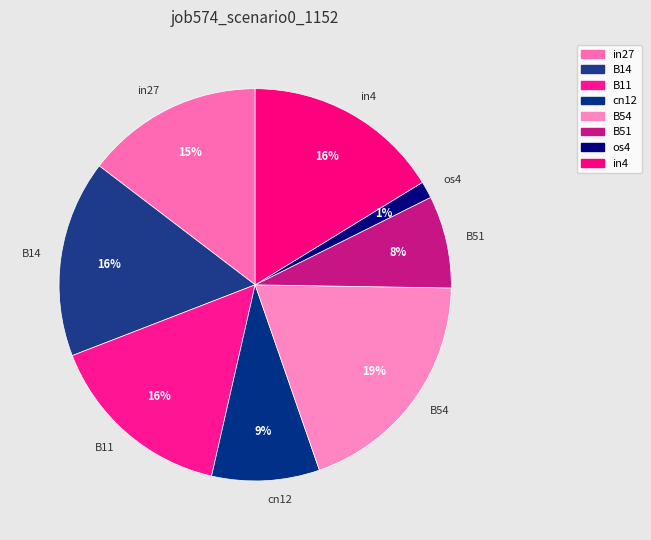

Which category has the smallest portion of the pie?

os4